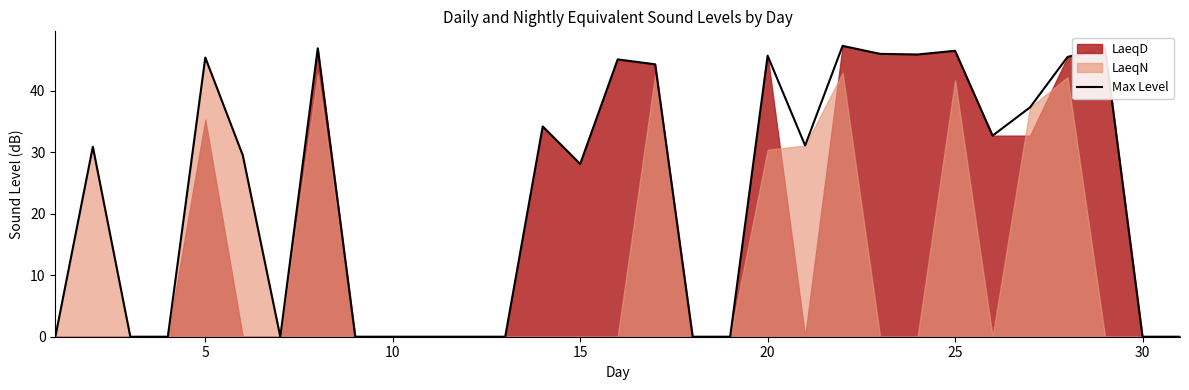

Where is Max Level nearest to the value 23?

15